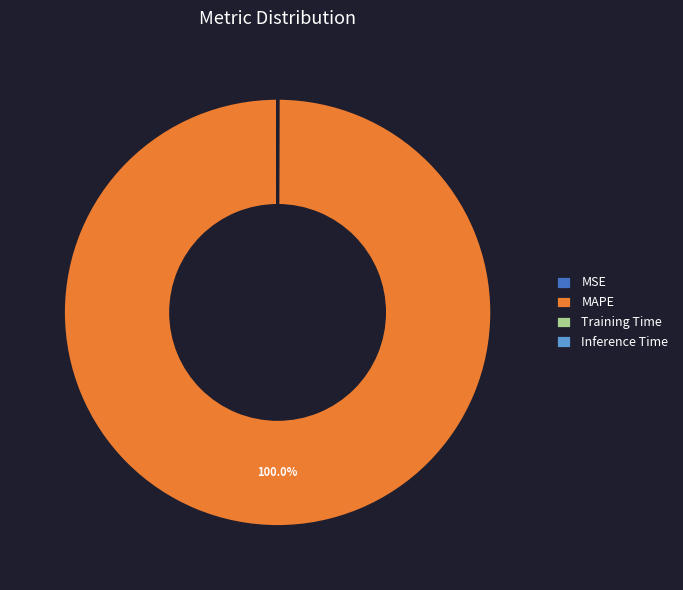

Which category accounts for the majority?

MAPE